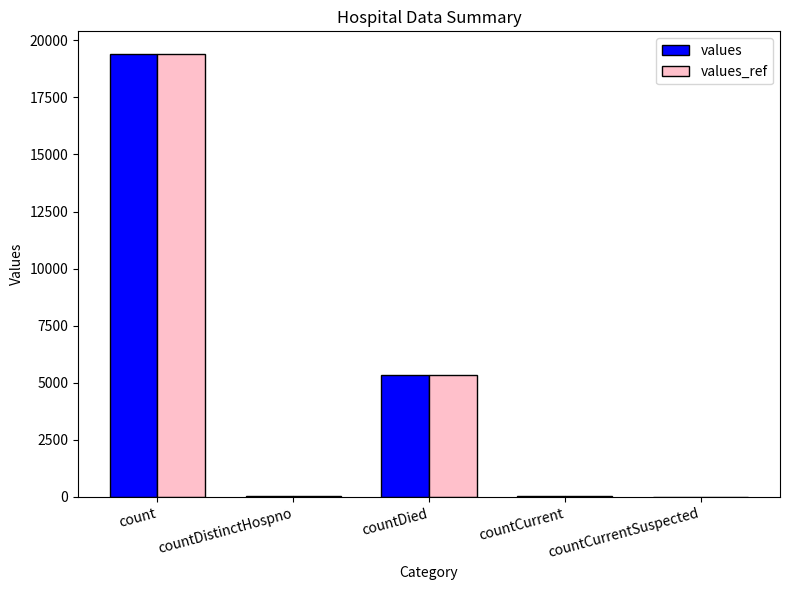

True or false: values_ref has a value of 12129 at count.

False